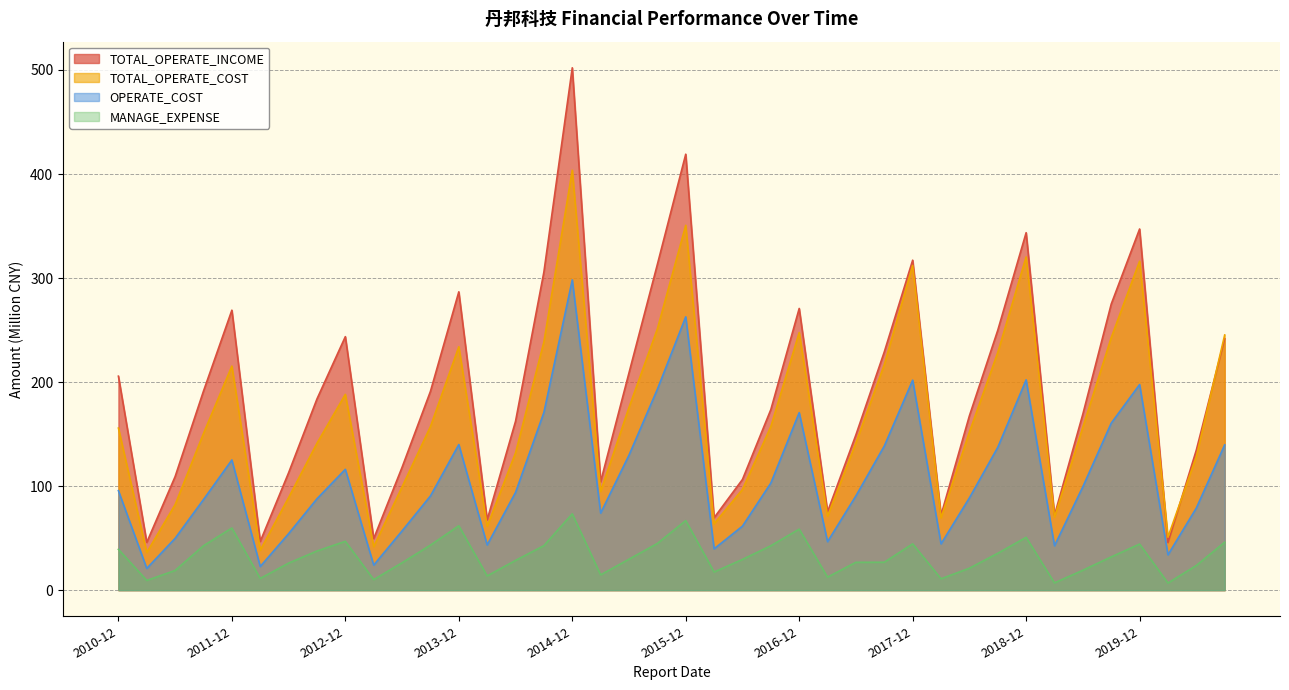

Reading left to right, what are all the values shown in this chart?

TOTAL_OPERATE_INCOME: 205.7	46.0	109.2	191.4	269.1	46.8	112.9	183.8	243.7	49.6	118.1	191.1	286.8	67.6	162.3	305.8	502.1	104.3	208.9	313.1	419.0	69.6	106.4	173.6	270.8	75.3	149.3	229.0	317.2	72.1	167.6	249.8	343.6	72.1	169.2	275.0	347.1	45.8	134.6	241.7
TOTAL_OPERATE_COST: 155.8	36.3	82.2	150.7	215.4	38.5	89.0	141.2	188.2	41.8	99.3	157.2	234.0	61.4	131.9	238.7	403.7	94.9	175.7	251.1	350.7	63.8	96.8	157.2	247.6	71.1	141.6	216.7	312.1	69.5	151.9	228.4	320.2	70.2	156.6	242.8	316.2	50.9	128.4	245.3
OPERATE_COST: 95.6	20.9	49.8	87.1	125.1	22.8	54.3	87.8	116.1	24.1	57.0	90.5	140.0	43.5	93.9	170.9	298.2	74.1	129.8	193.1	262.7	39.7	61.5	102.9	170.6	46.6	90.7	138.6	201.8	44.5	88.7	137.3	202.2	42.7	99.4	160.5	197.6	34.0	78.9	139.7
MANAGE_EXPENSE: 39.2	9.4	18.9	42.7	59.7	11.3	26.0	37.6	47.0	10.1	26.3	43.3	61.9	13.7	28.6	42.8	73.4	14.7	29.8	44.9	66.9	17.4	29.5	42.7	58.7	12.5	26.8	26.8	44.5	10.9	21.1	35.4	50.8	7.0	19.1	32.0	44.3	6.8	23.7	46.1